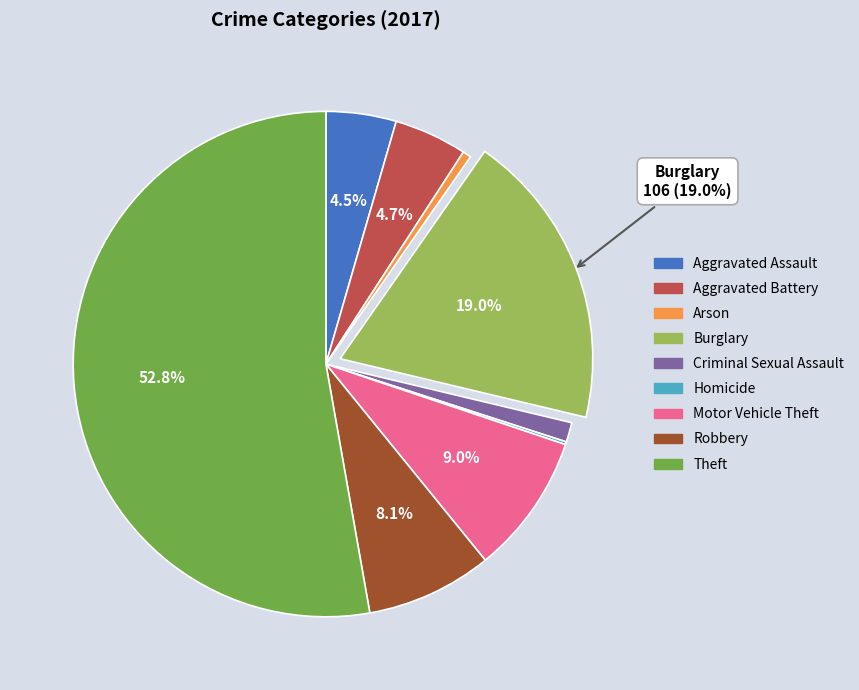

To the nearest percent, what is the difference between the largest and smallest slice percentages?

53%